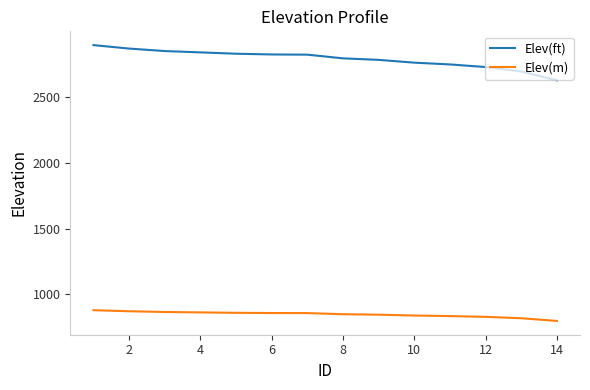

Which series has the widest spread of values?

Elev(ft)